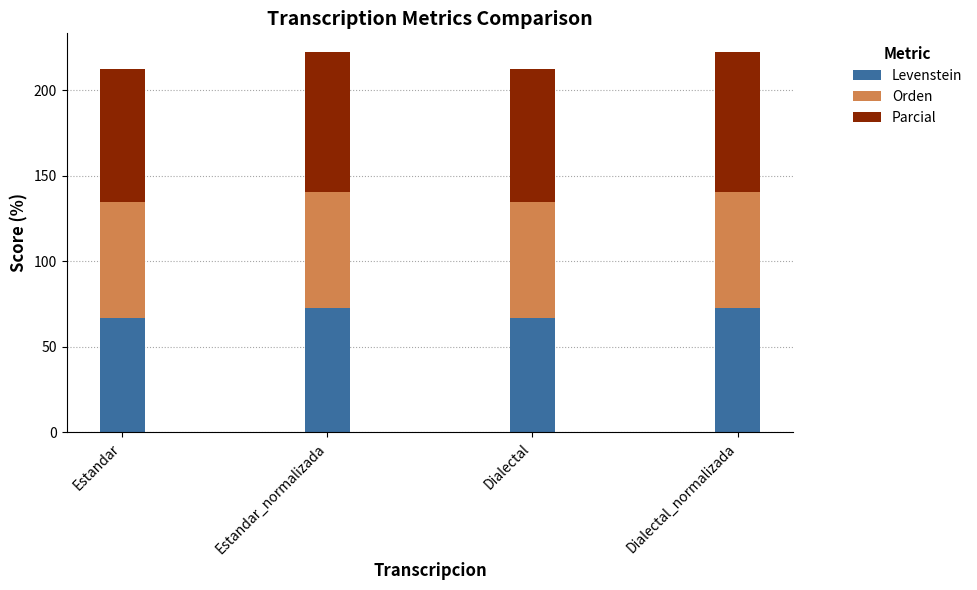

True or false: Levenstein has a value of 66.7 at Estandar.

True